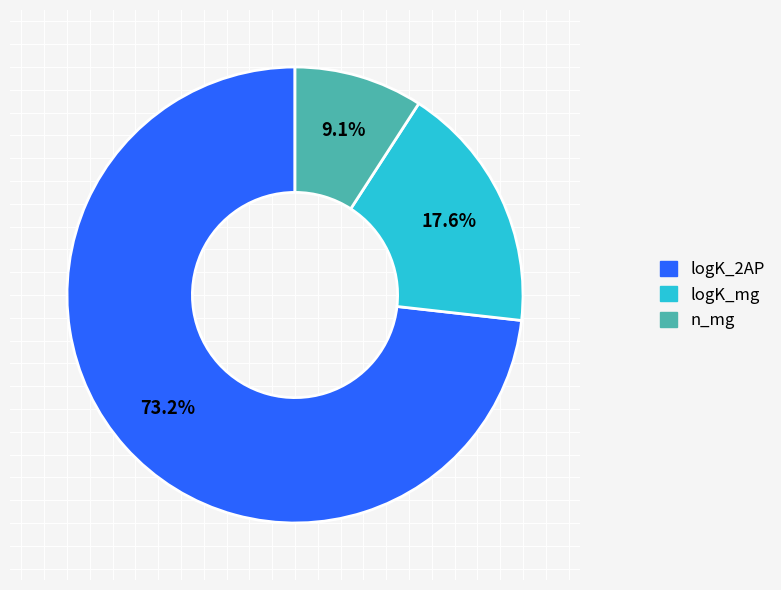

What percentage is the n_mg slice, to the nearest percent?

9%